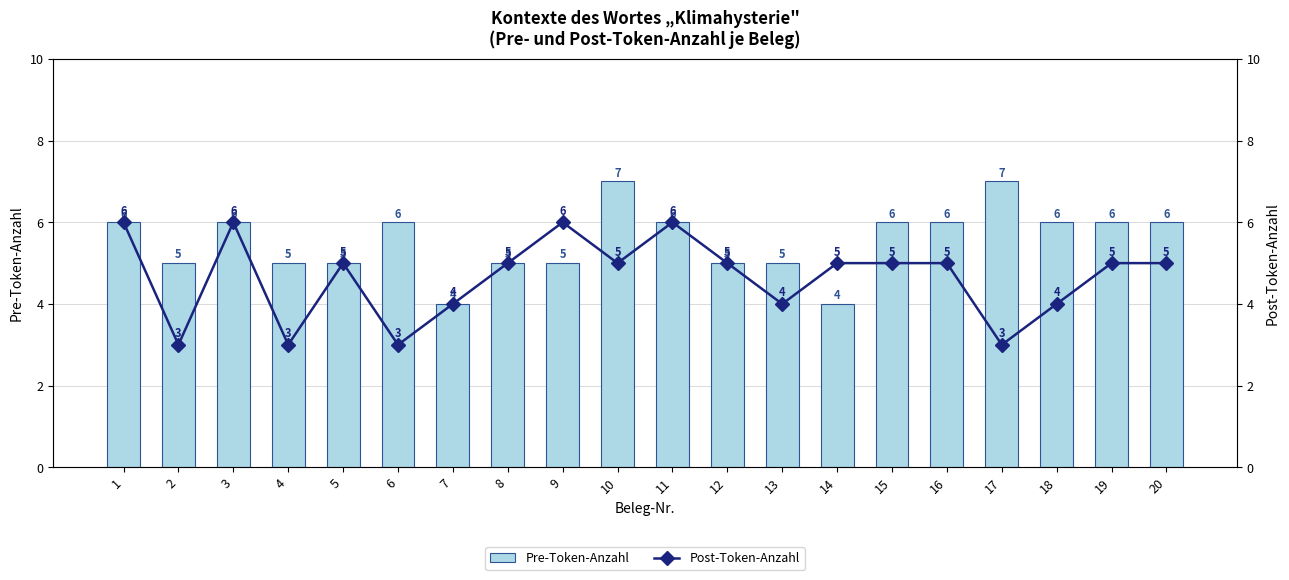

Does the chart contain any negative values?

No